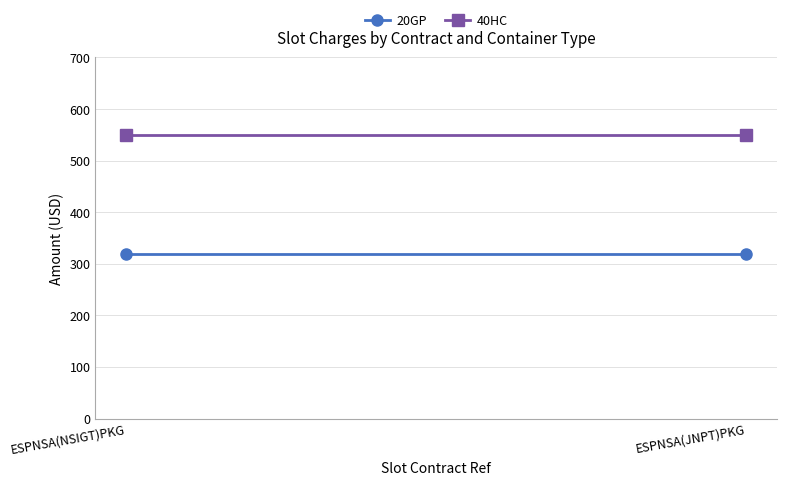

Which series has the widest spread of values?

20GP